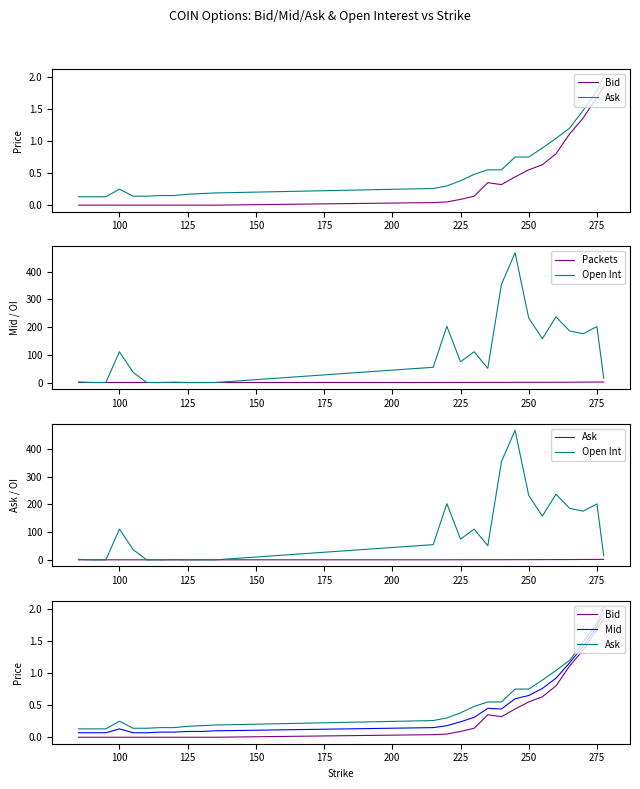

What is the value of the Packets point at the 14th from the left?

0.2